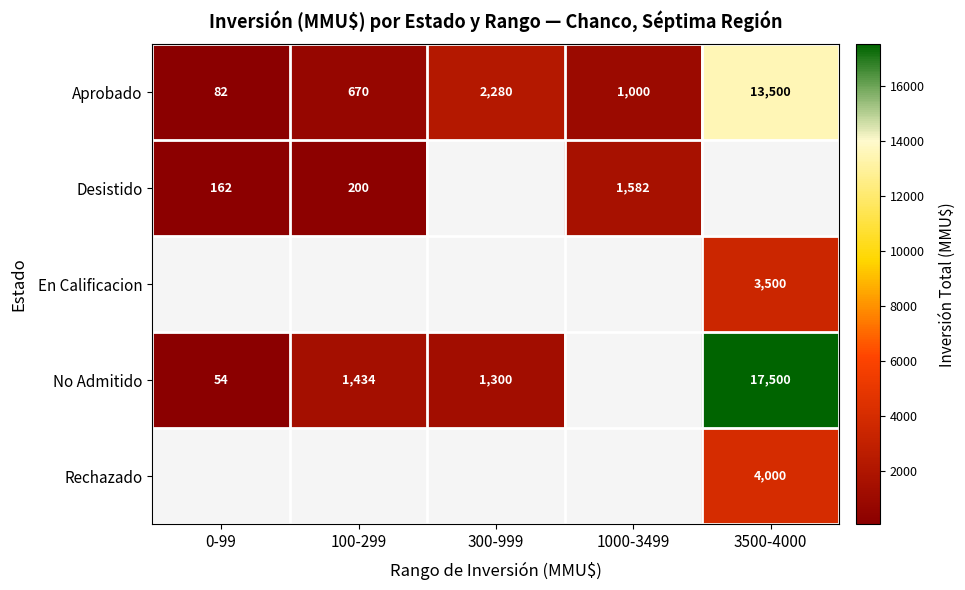

Read the Aprobado value at 1000-3499, to the nearest 10.

1000